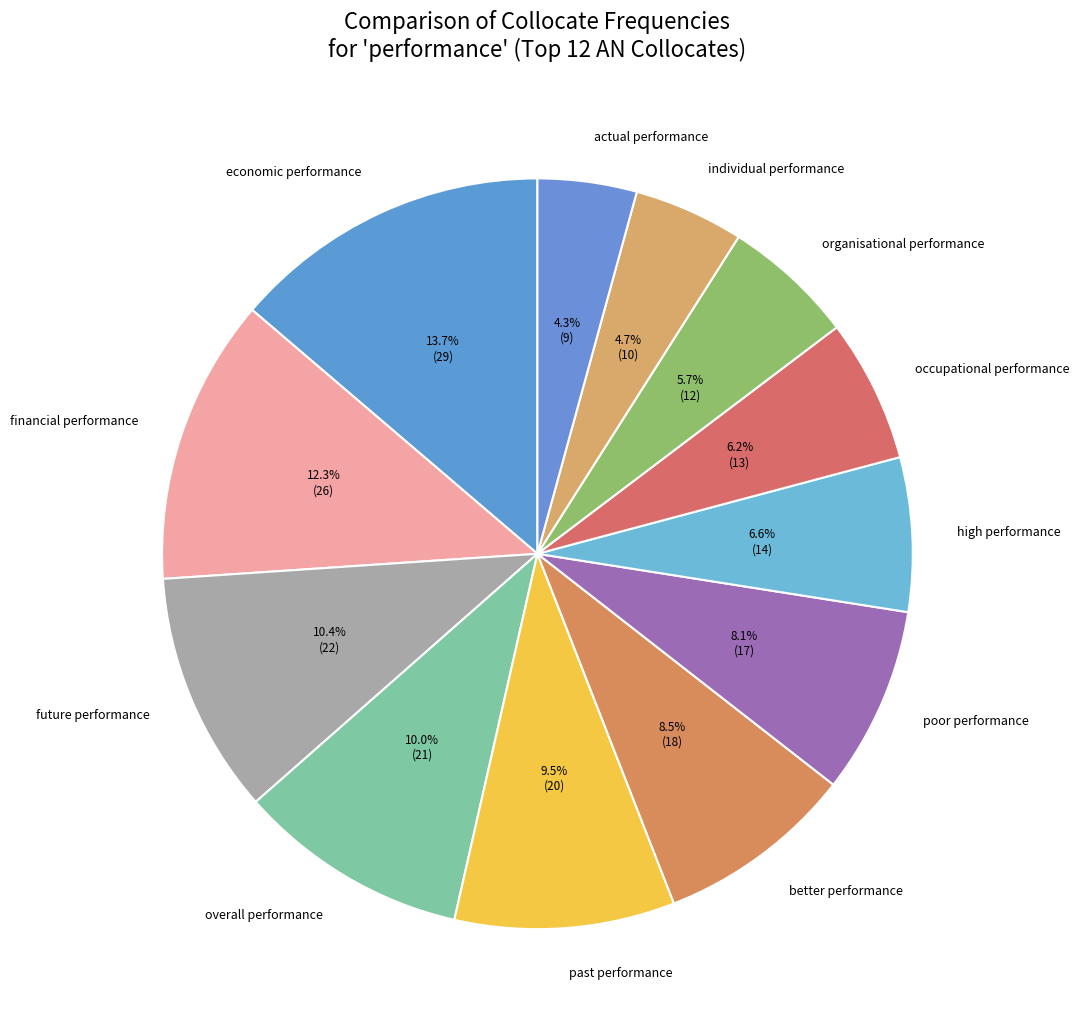

Is economic performance the majority of the pie?

No